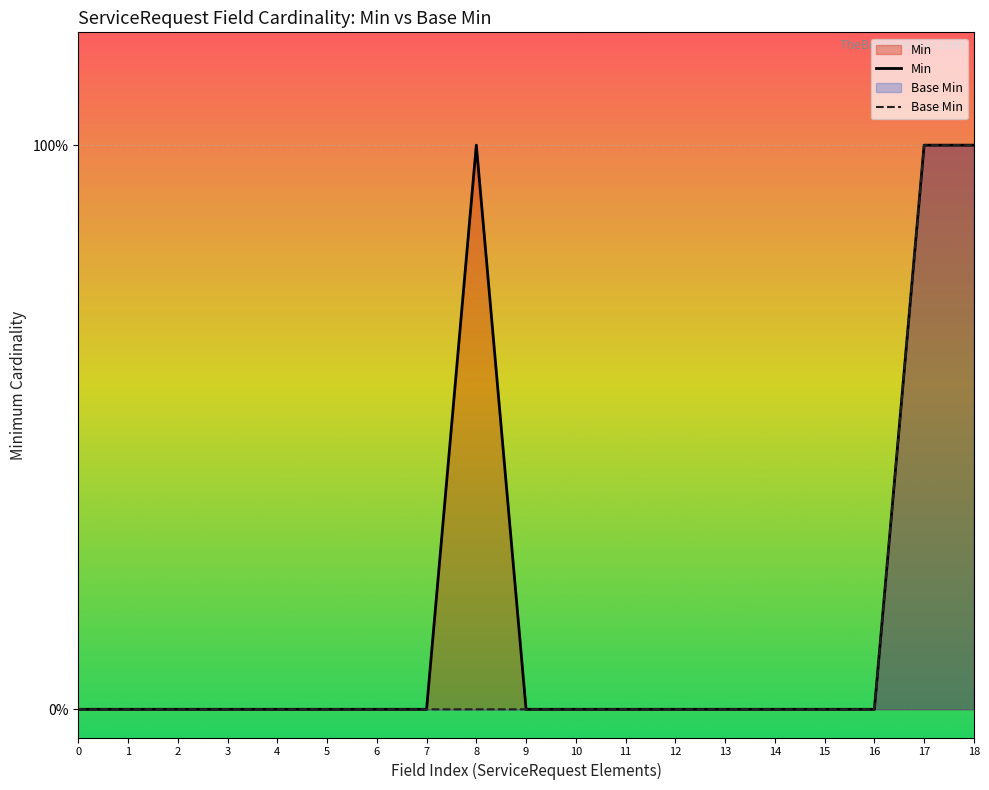

Which series changed the most between 3 and 12?

Min